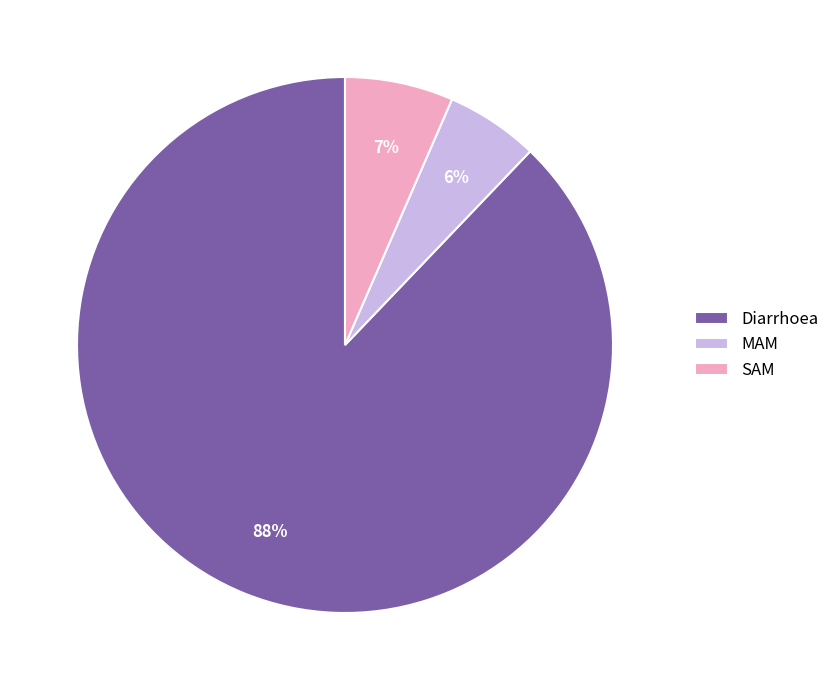

Rank the categories by value from highest to lowest.

Diarrhoea, SAM, MAM